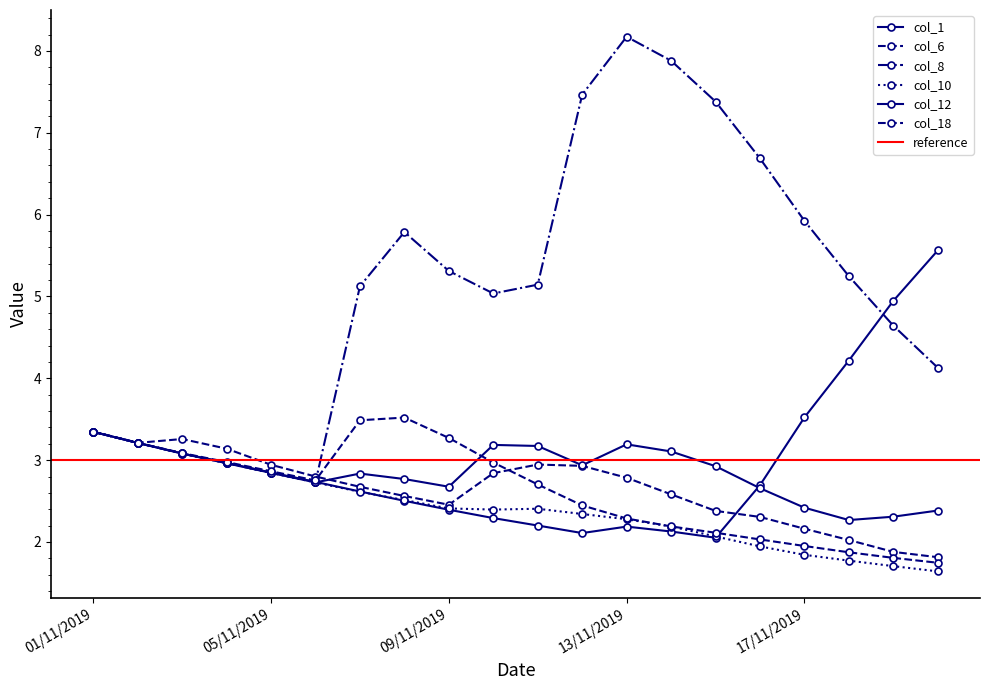

Reading left to right, list all the values displayed in this chart.

col_1: 3.3	3.2	3.1	3.0	2.8	2.7	2.6	2.5	2.4	2.3	2.2	2.1	2.2	2.1	2.1	2.7	3.5	4.2	4.9	5.6
col_6: 3.3	3.2	3.3	3.1	2.9	2.8	2.7	2.6	2.5	2.8	2.9	2.9	2.8	2.6	2.4	2.3	2.2	2.0	1.9	1.8
col_8: 3.3	3.2	3.1	3.0	2.8	2.7	5.1	5.8	5.3	5.0	5.1	7.5	8.2	7.9	7.4	6.7	5.9	5.2	4.6	4.1
col_10: 3.3	3.2	3.1	3.0	2.8	2.7	2.6	2.5	2.4	2.4	2.4	2.3	2.3	2.2	2.1	1.9	1.8	1.8	1.7	1.6
col_12: 3.3	3.2	3.1	3.0	2.8	2.7	2.8	2.8	2.7	3.2	3.2	2.9	3.2	3.1	2.9	2.7	2.4	2.3	2.3	2.4
col_18: 3.3	3.2	3.1	3.0	2.9	2.8	3.5	3.5	3.3	3.0	2.7	2.4	2.3	2.2	2.1	2.0	2.0	1.9	1.8	1.7